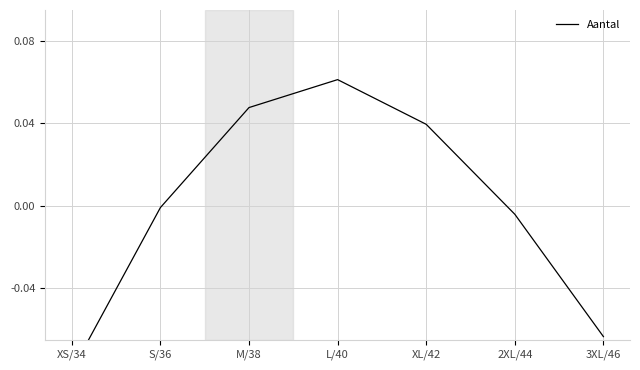

Reading left to right, what are all the values shown in this chart?

-0.1	-0.0	0.0	0.1	0.0	-0.0	-0.1